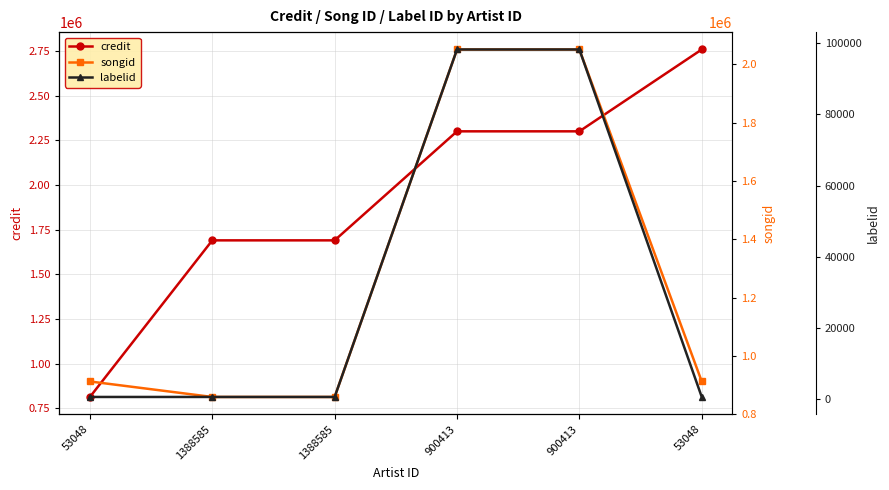

Which series has the widest spread of values?

credit